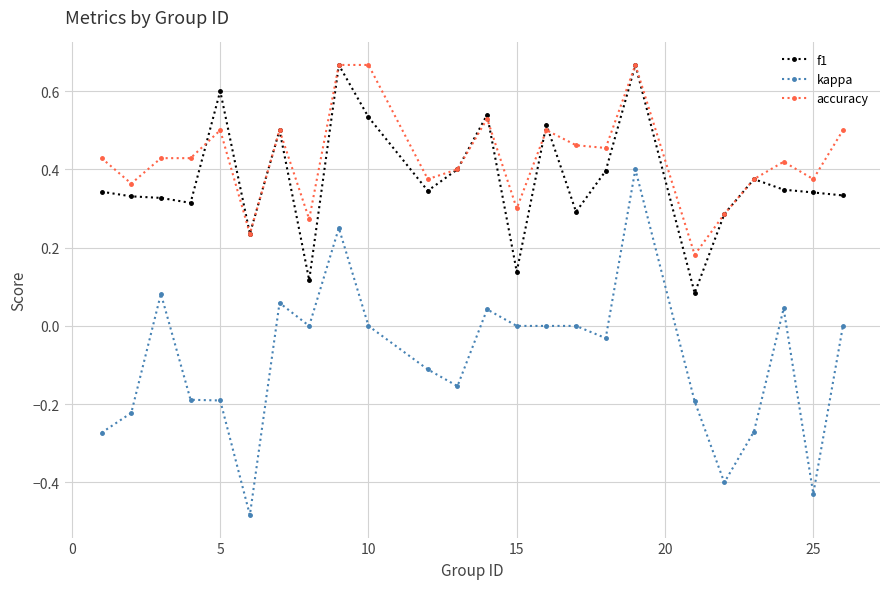

True or false: accuracy has more than 0 points higher than both neighbors.

True